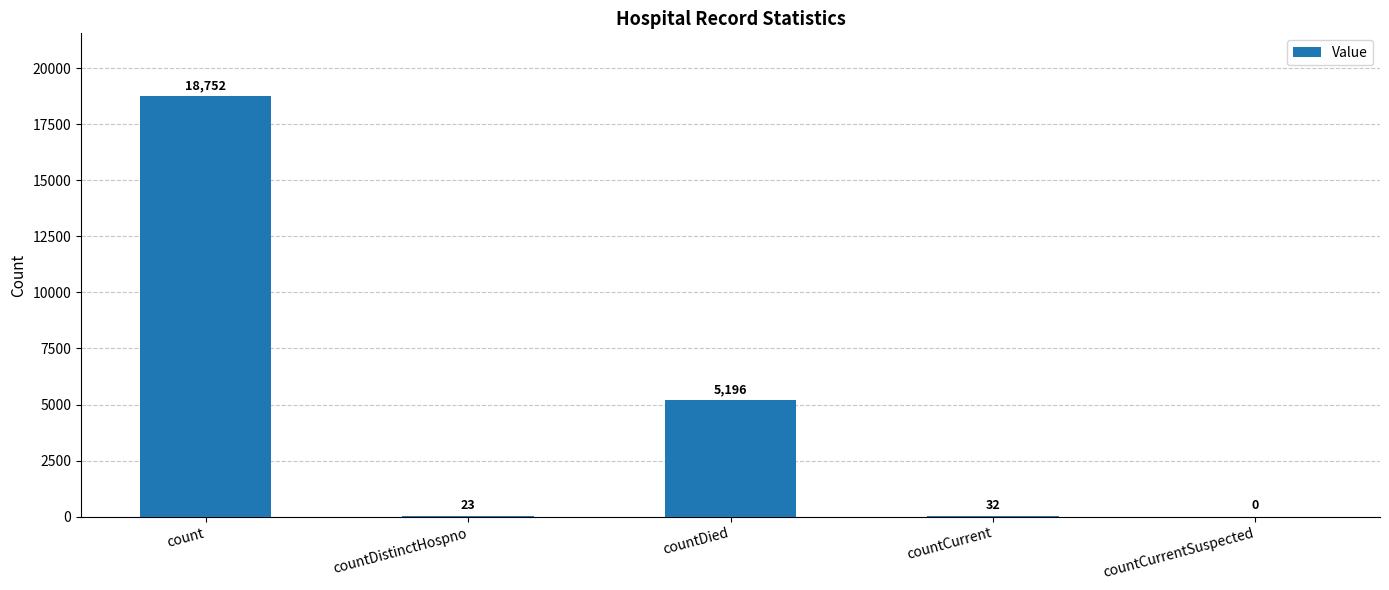

True or false: the data shows 27369 at count.

False